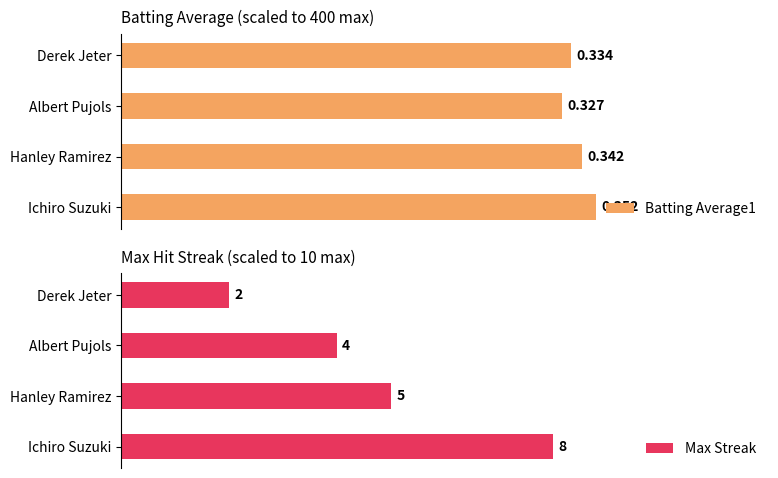

How many bars are there in each group?

2